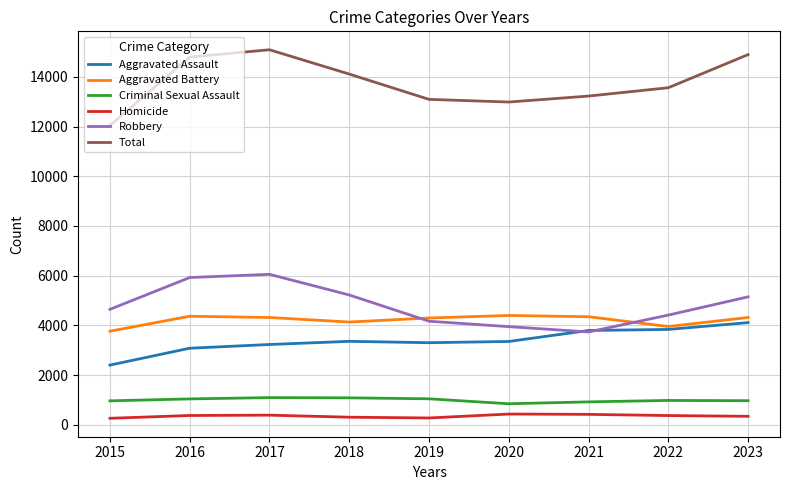

What is the total value across all series at 2020?

25972